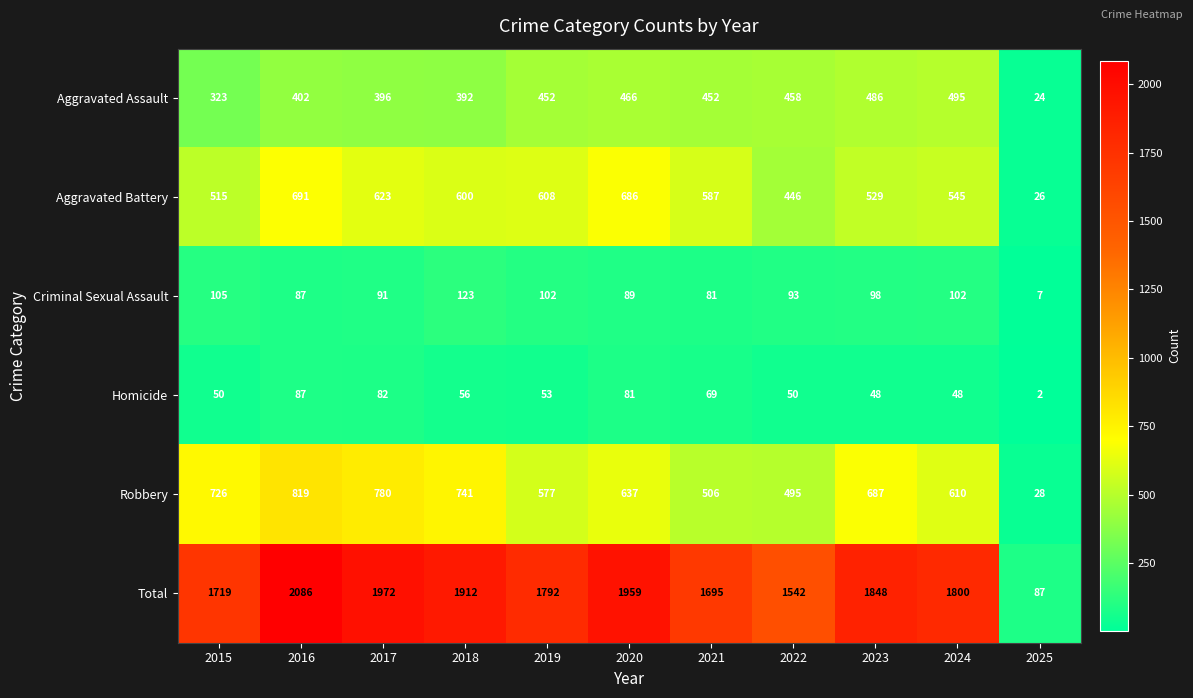

At how many categories does at least one series exceed 750?

10